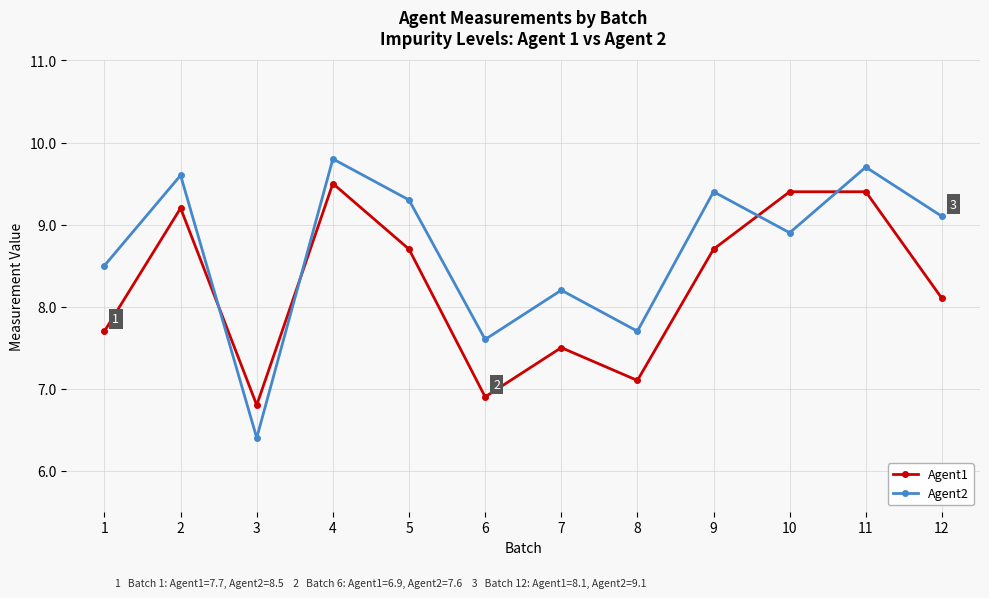

What is the difference between the second highest and second lowest values in the Agent2 series?

2.1